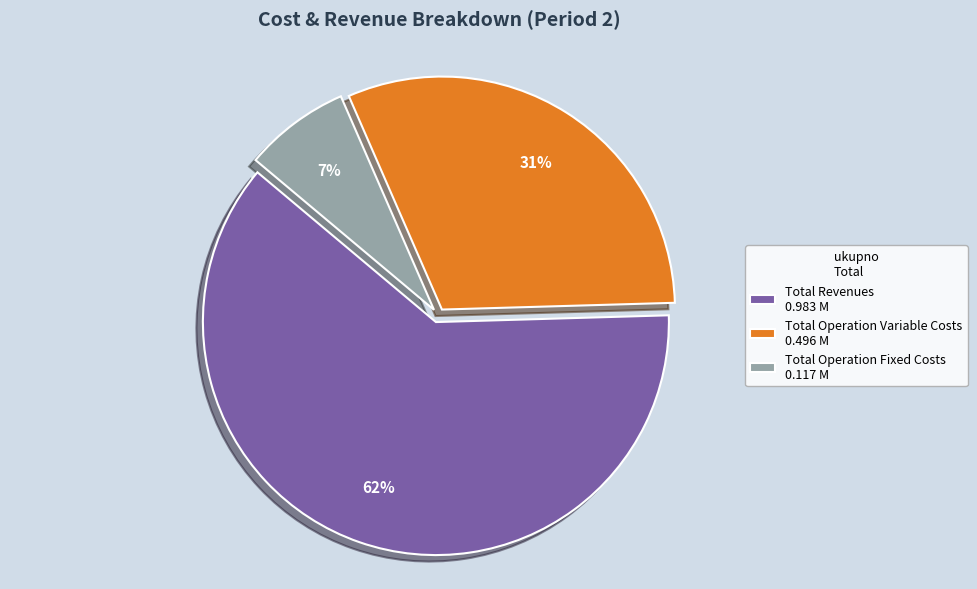

Count the number of slices in the pie.

3